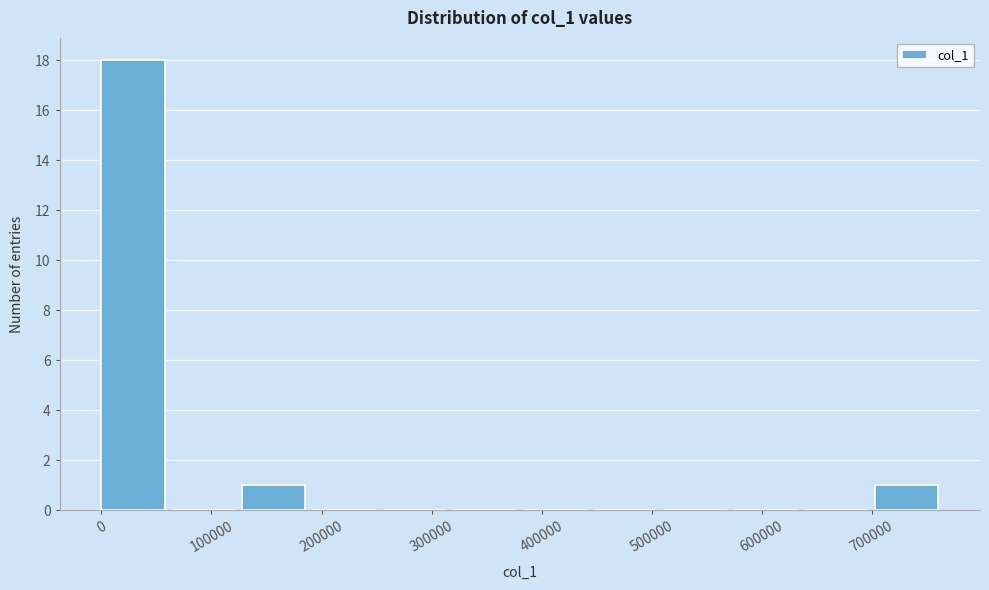

Reading left to right, list every bar in this chart as the range it spans on the x-axis followed by its height. Neither the bar edges nor the heights are printed on the chart, so give them approximately, as read against the axes.

0 to 60000: 18
60000 to 130000: 0
130000 to 190000: 1
190000 to 260000: 0
260000 to 320000: 0
320000 to 380000: 0
380000 to 450000: 0
450000 to 510000: 0
510000 to 580000: 0
580000 to 640000: 0
640000 to 700000: 0
700000 to 770000: 1